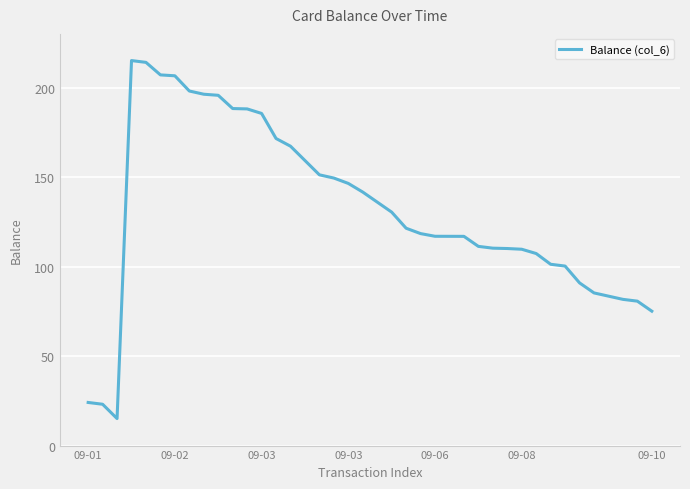

What is the difference between the maximum and minimum values?

200.0